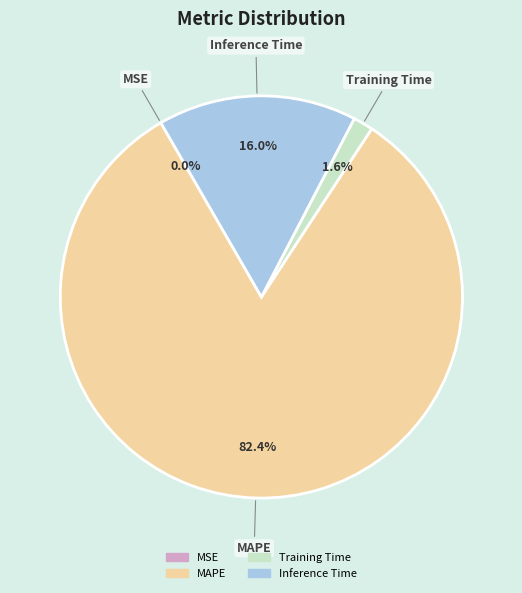

Does any single category account for the majority?

Yes